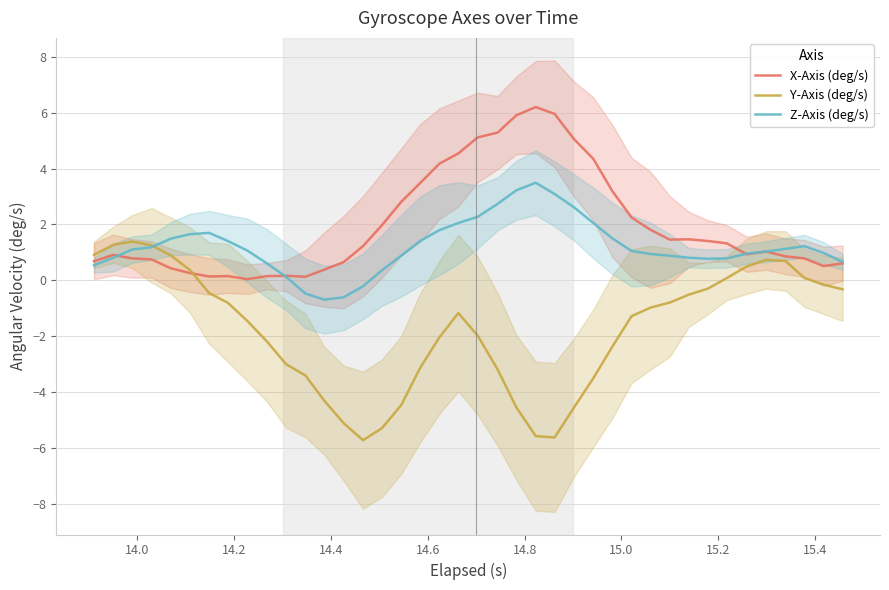

What is the smallest value displayed?

-5.7